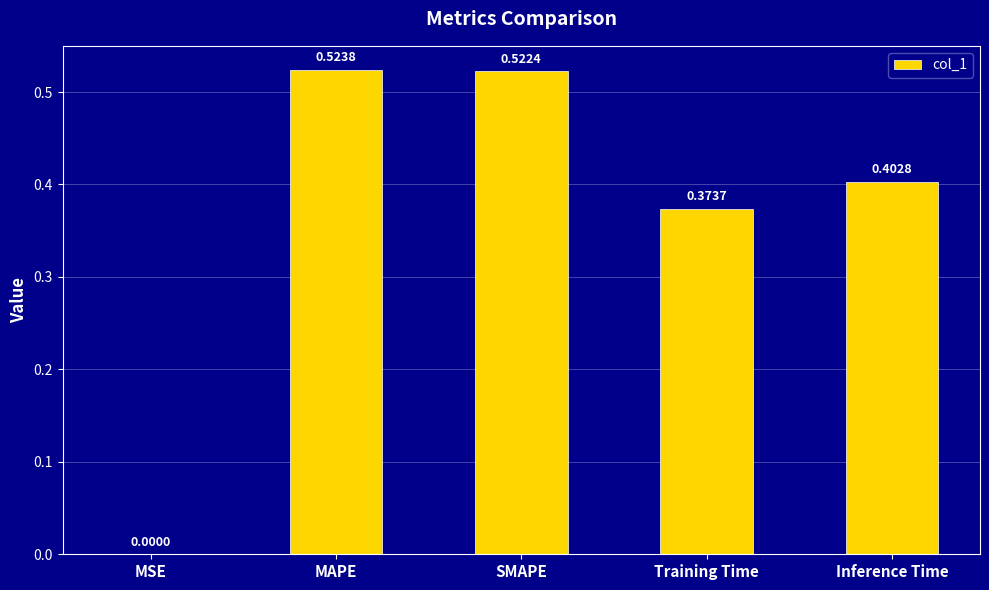

What is the difference between the values at SMAPE and Training Time?

0.1